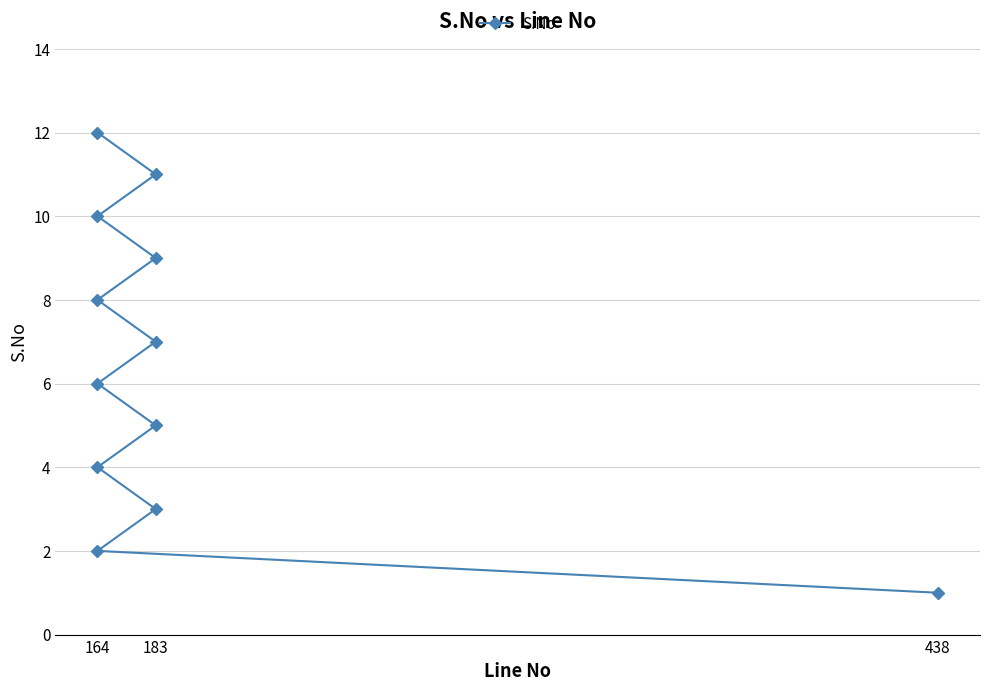

What position from the left is 4?

5